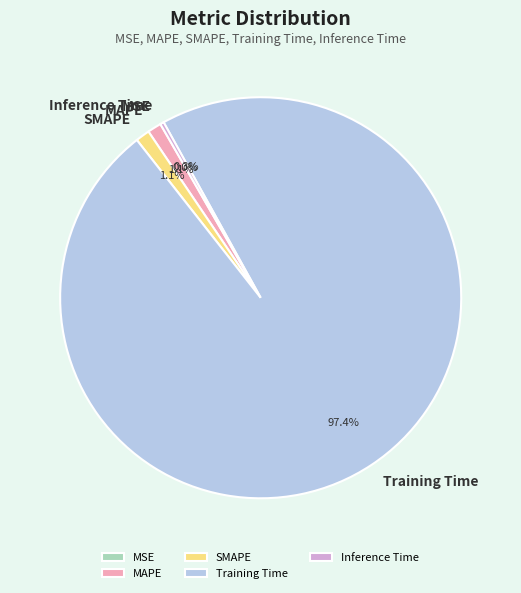

What is the majority slice?

Training Time